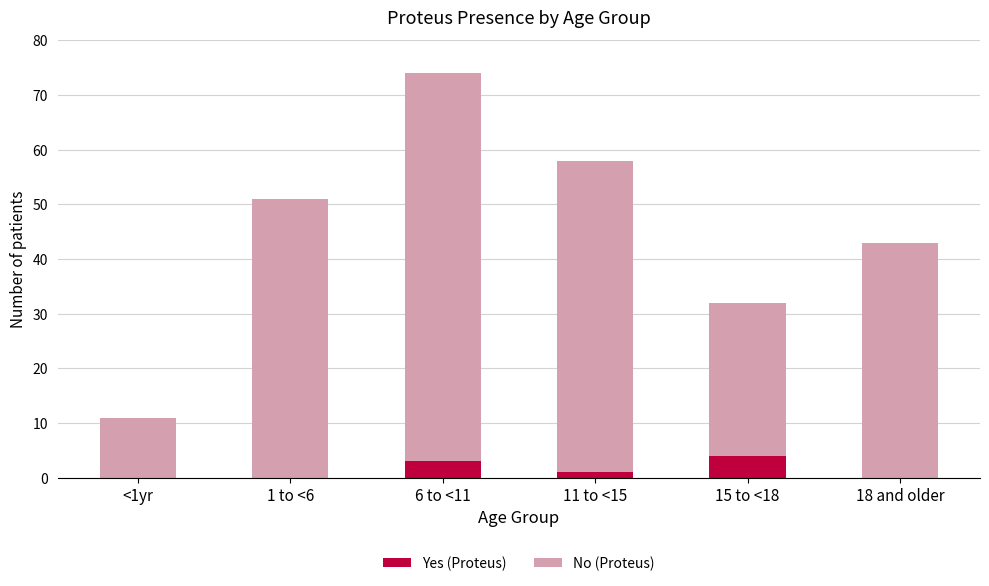

Are the bars horizontal?

No